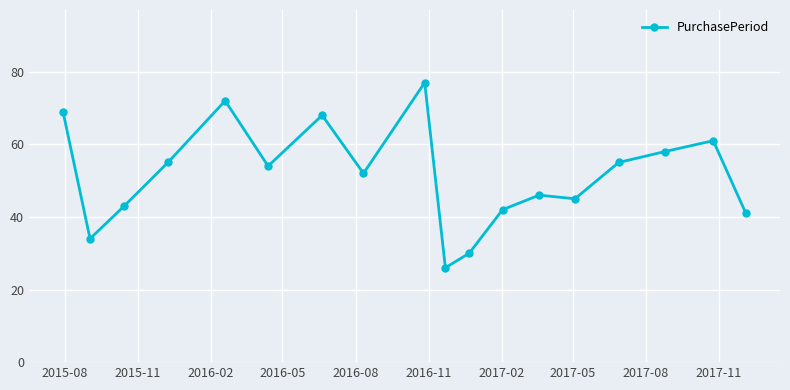

What is the difference between the maximum and minimum values?

51